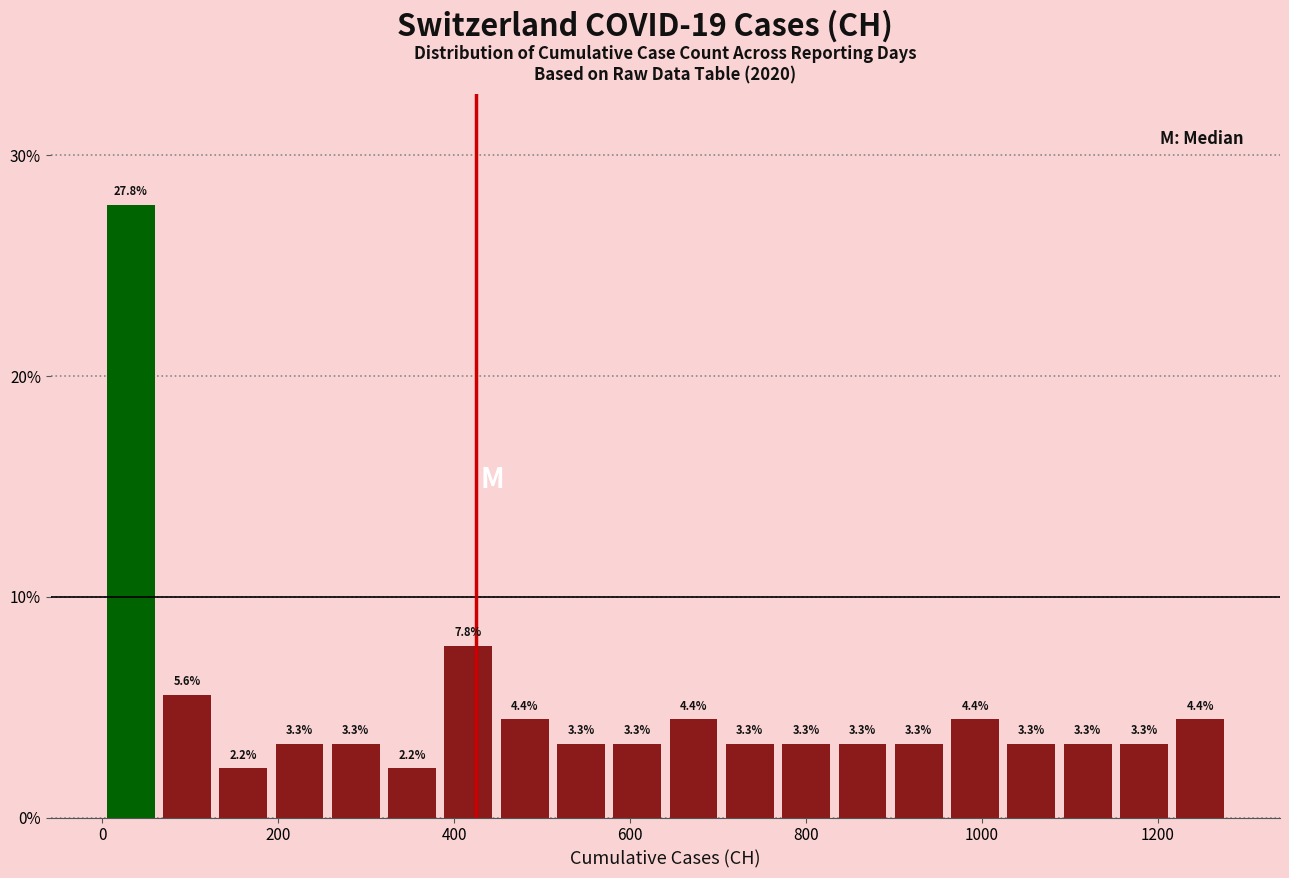

Around what value on the x-axis is the tallest bar? Give the approximate position of its centre, as read against the axis.

40